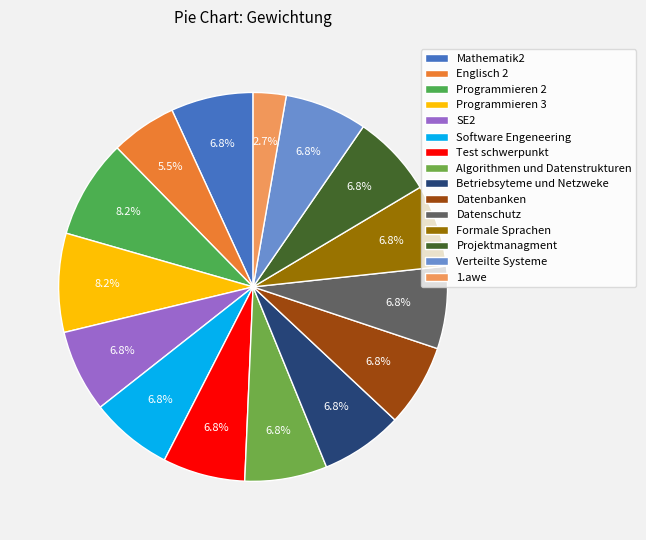

What is the largest slice in the pie chart?

Programmieren 2